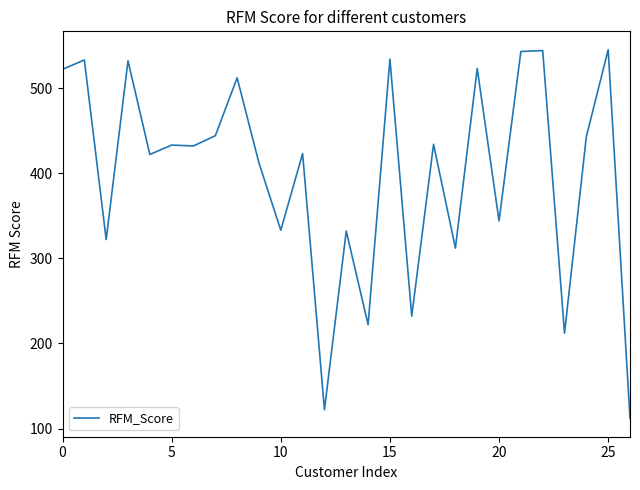

What is the maximum value shown in the chart?

545